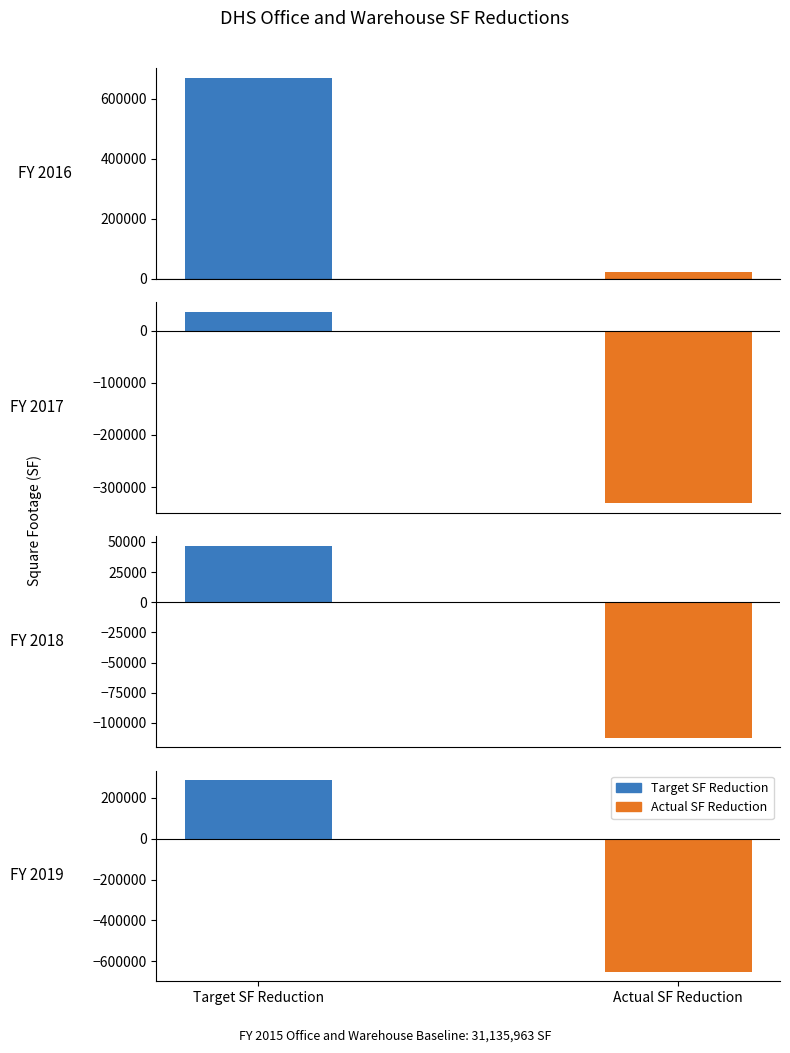

Read the Actual SF Reduction value at FY 2017, to the nearest 10.

-331290